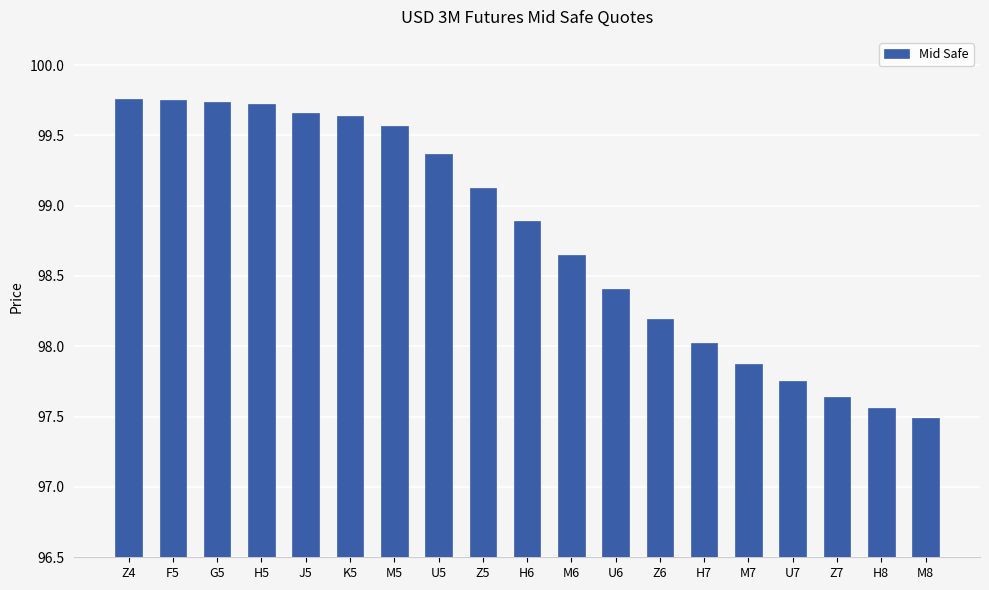

The value at Z5 is 28.8. True or false?

False